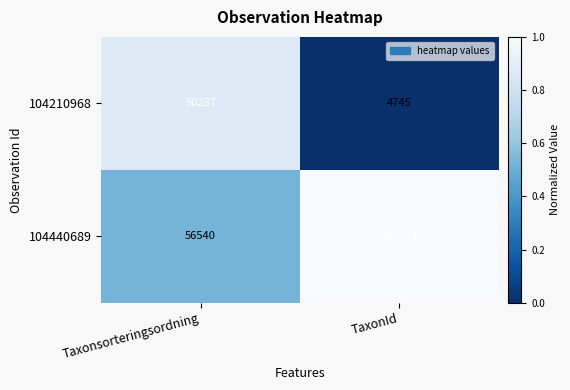

The 104210968 series shows 1503 at TaxonId. True or false?

False